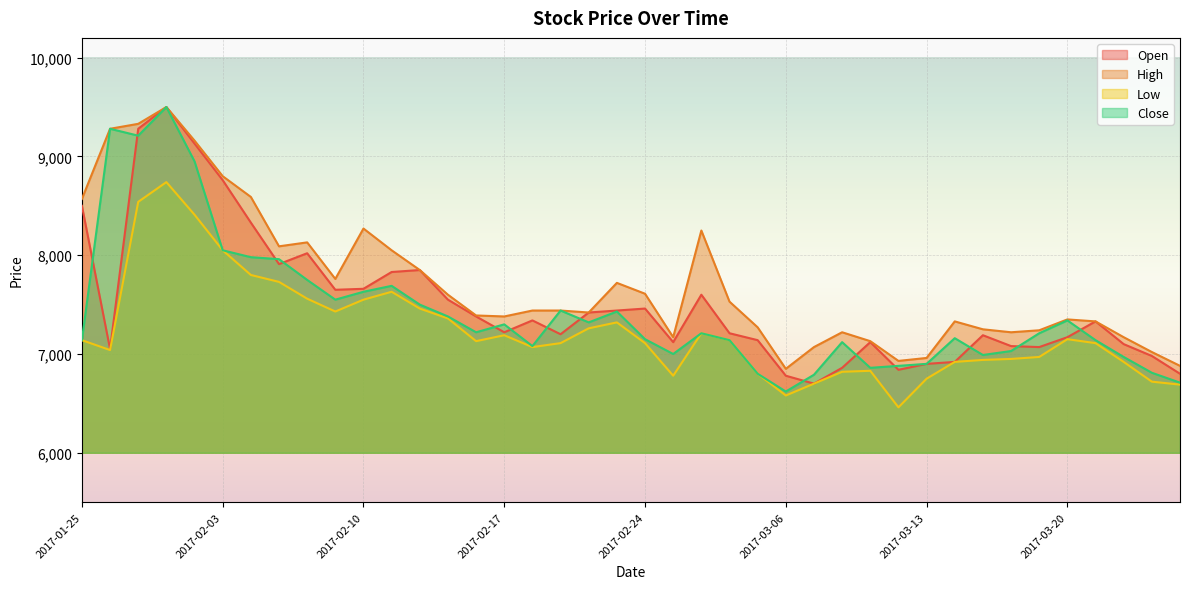

At which label does High reach its minimum?

2017-03-06